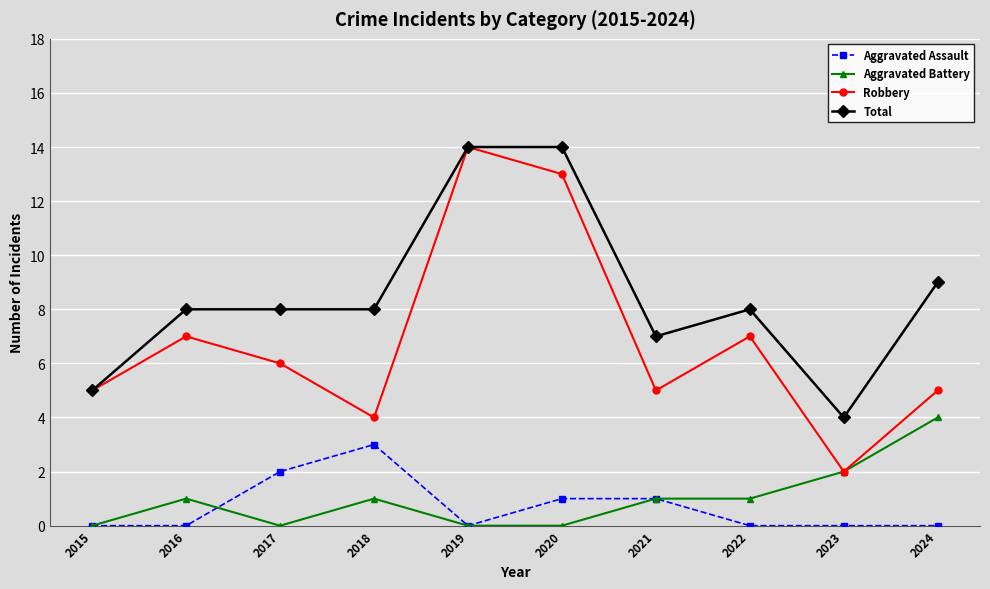

Count the number of data series in this chart.

4